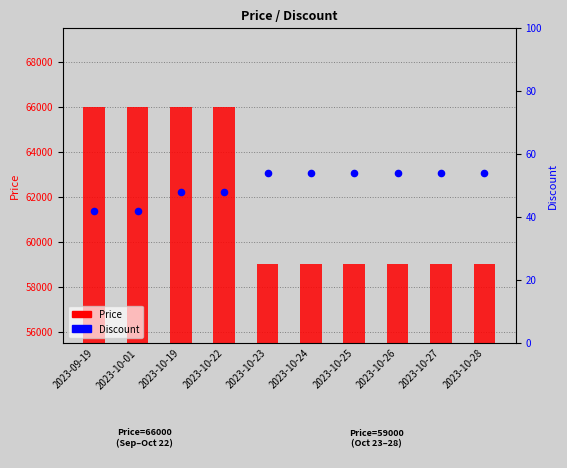

At which category is the sum across all series the highest?

2023-10-19